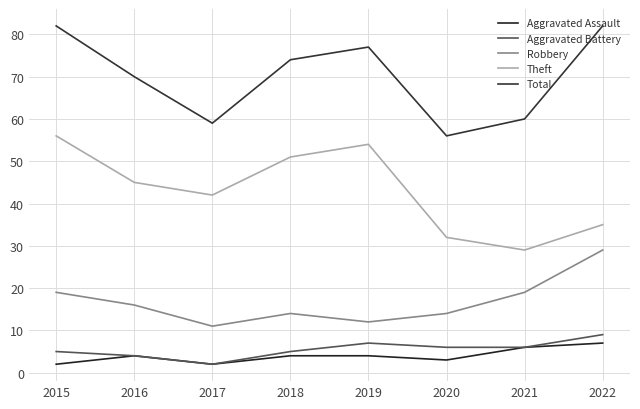

Which has a higher value, 2020 or 2018?

2018